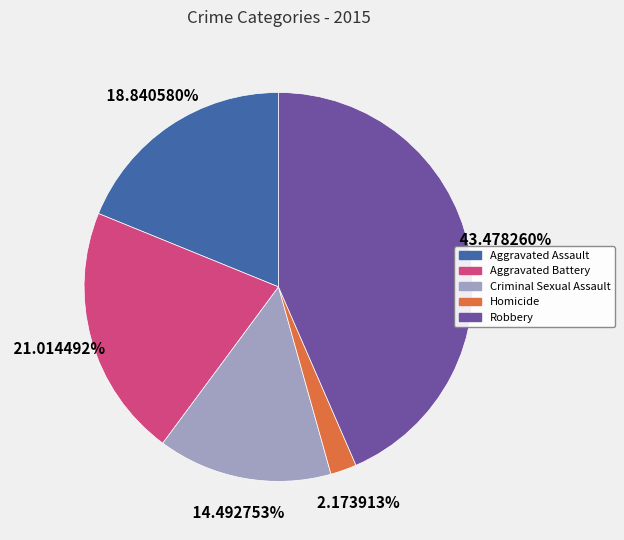

Rank the categories by value from lowest to highest.

Homicide, Criminal Sexual Assault, Aggravated Assault, Aggravated Battery, Robbery